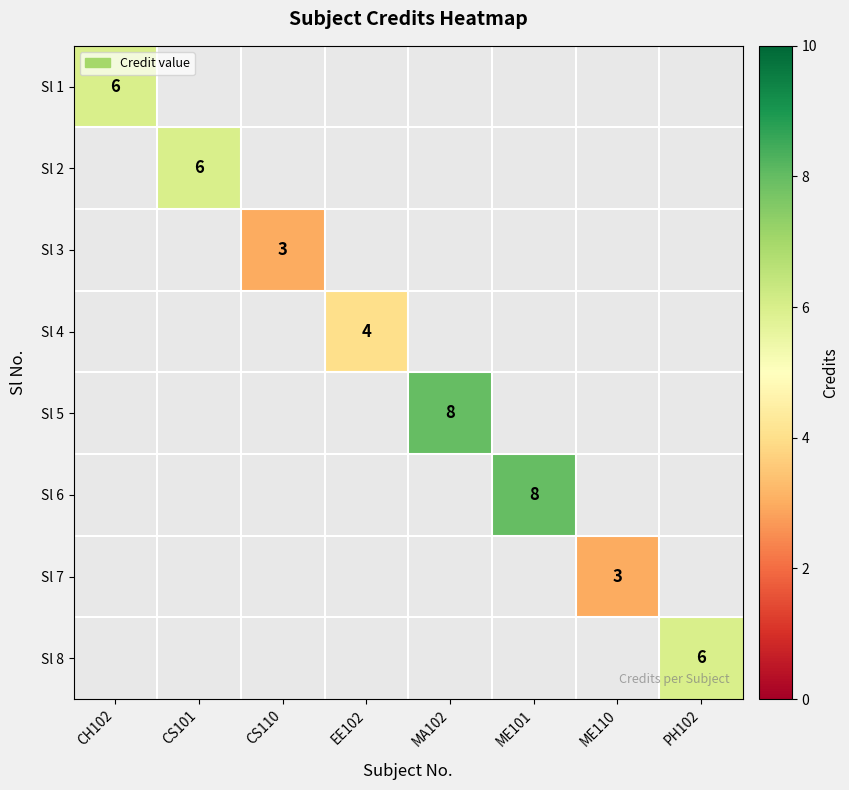

The value of Sl 2 at CS101 is 6. True or false?

True